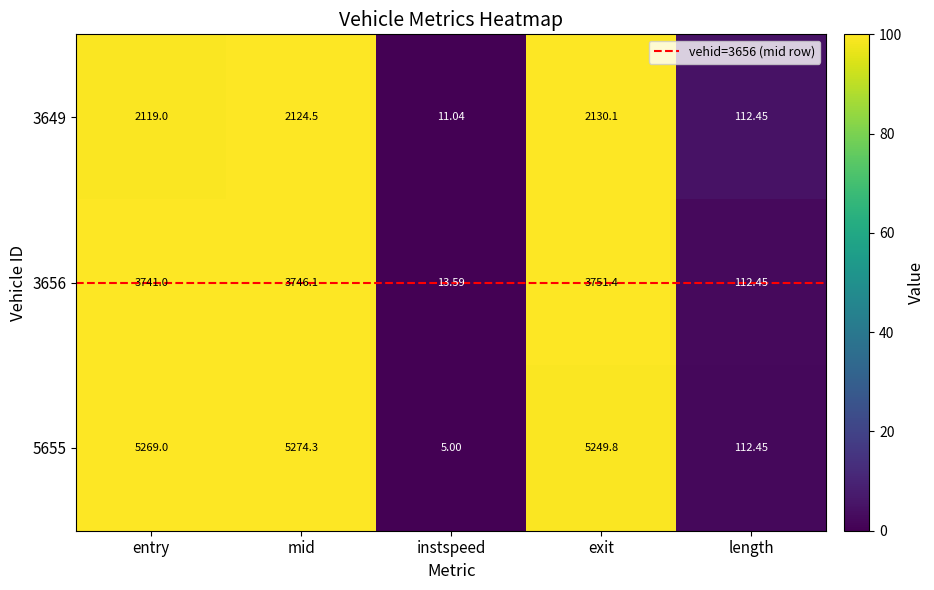

Where is 3649 nearest to the value 1070?

length